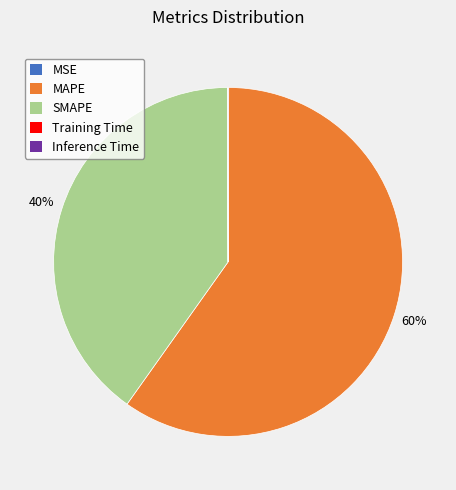

Does MAPE represent more than half of the total?

Yes